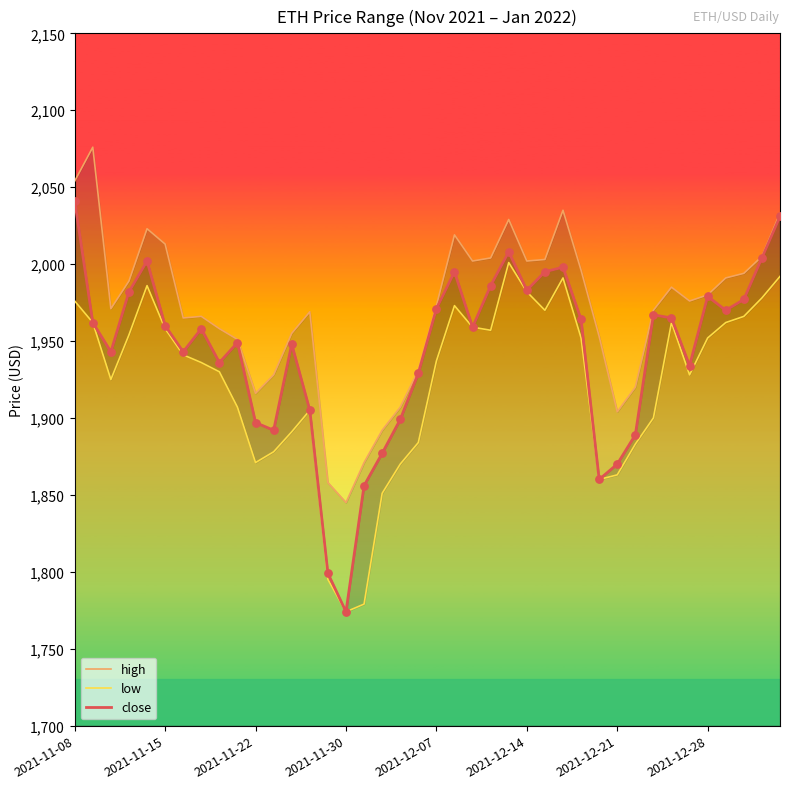

Which series has the largest Y range (max minus min)?

close